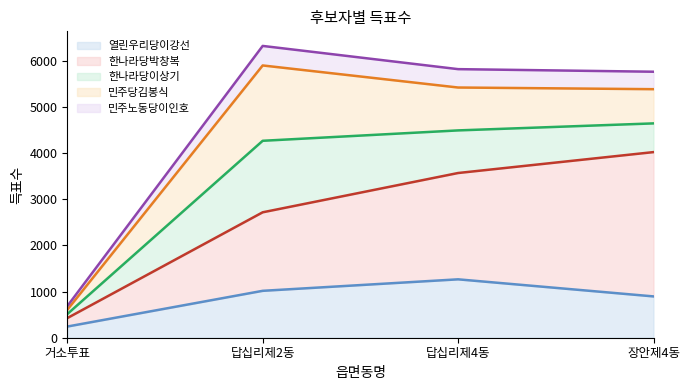

At which category is the sum across all series the highest?

답십리제2동